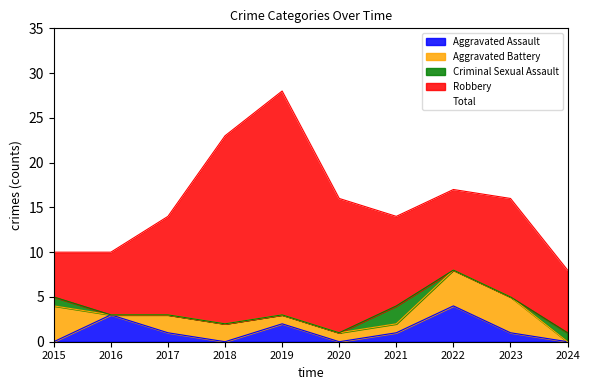

How many data points in Aggravated Assault are above 1?

3